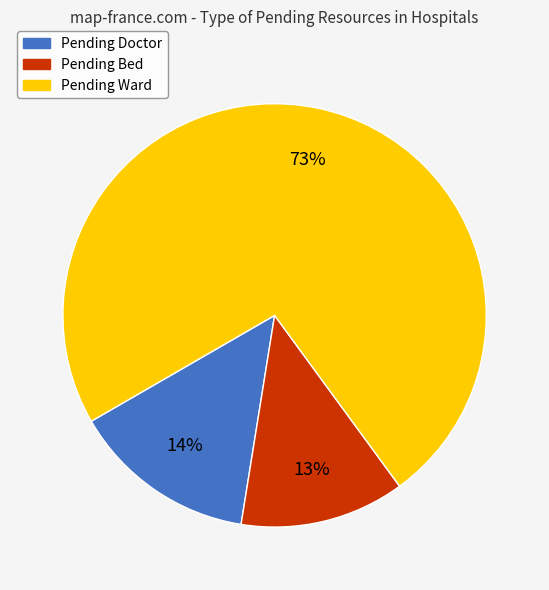

To the nearest percent, what is the average slice percentage?

33%